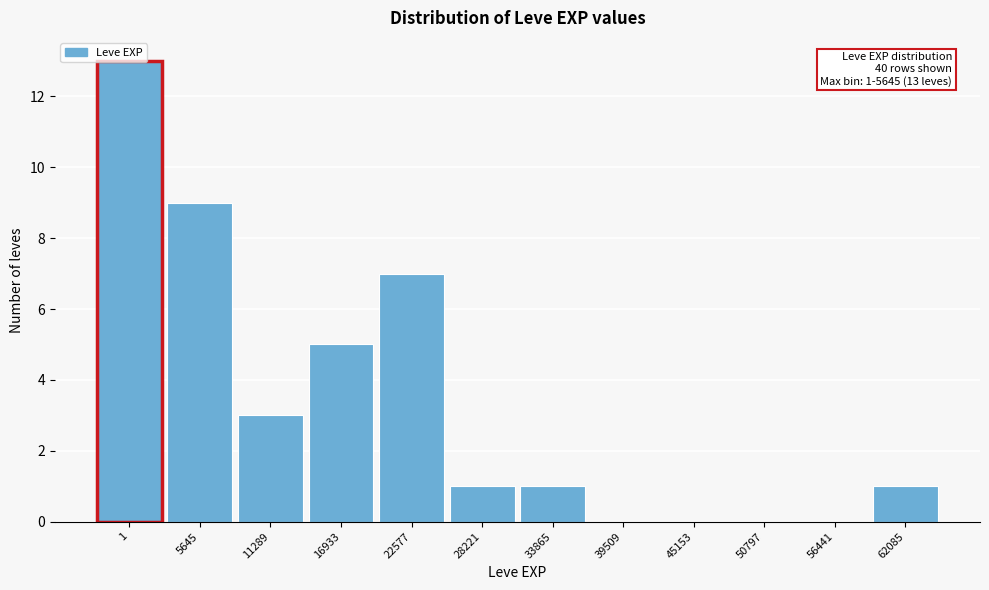

The chart shows a value of 1 at 62085. True or false?

True